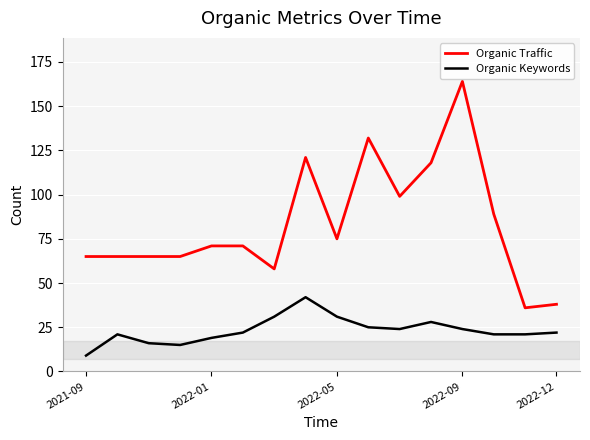

True or false: Organic Keywords and Organic Traffic cross at least once.

False